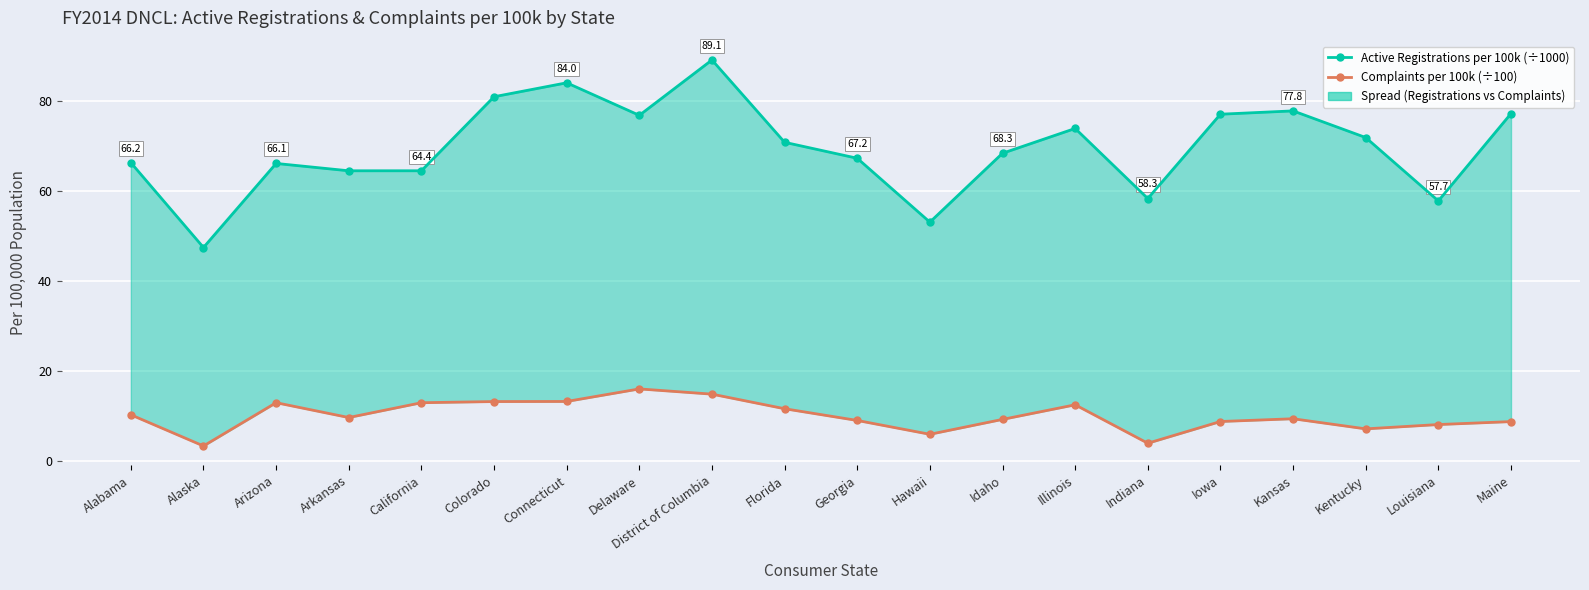

Rank the series by their maximum value, from lowest to highest.

FY2014 Complaints per 100k (×100), Active Registrations per 100k (×1000)